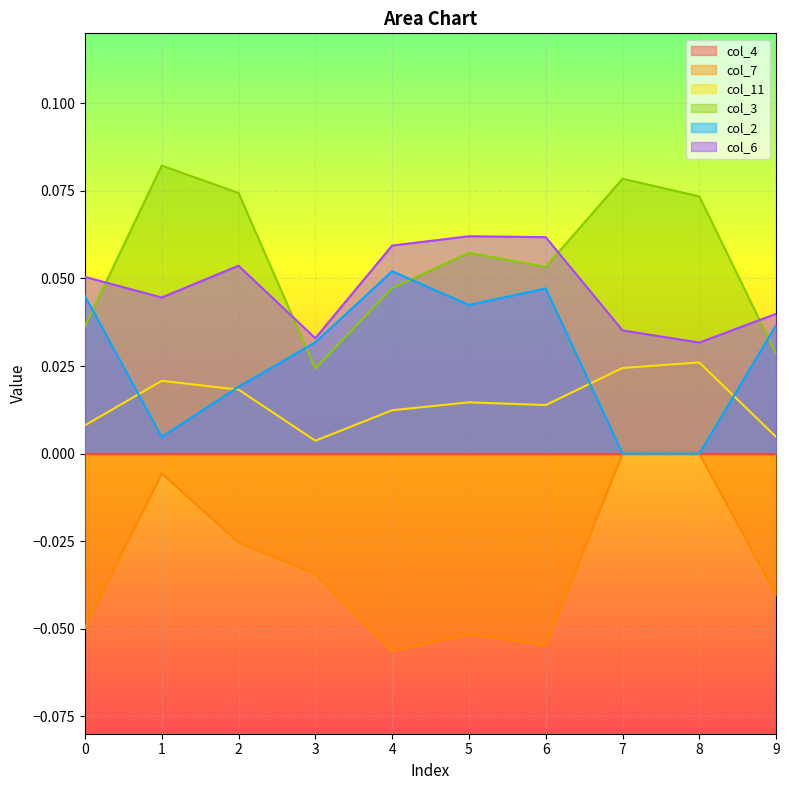

Which category has the highest value in the col_7 series?

7